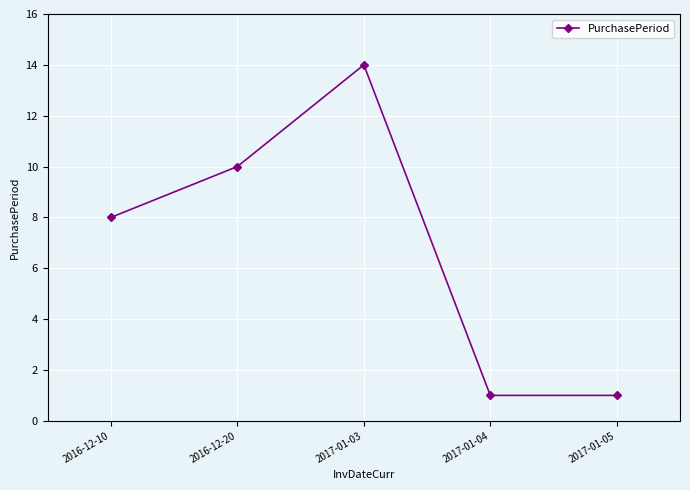

How many lines are shown in the chart?

1